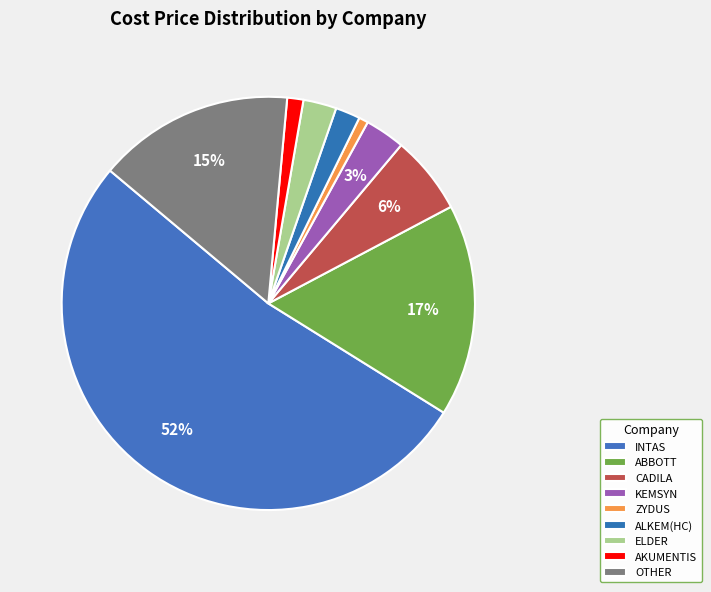

To the nearest percent, what percentage of the pie is ZYDUS?

1%